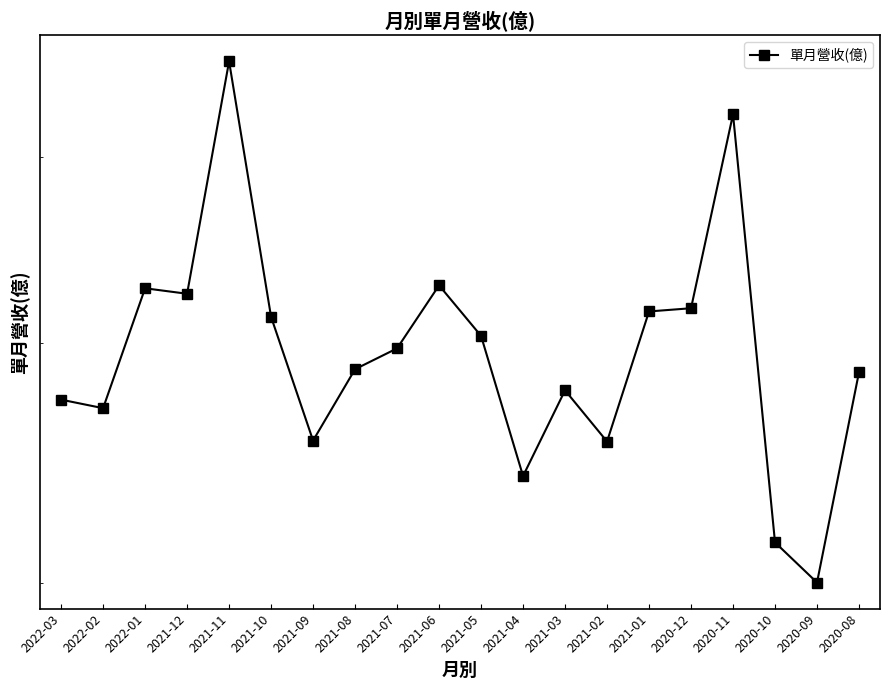

What position from the right is 2021-10?

15